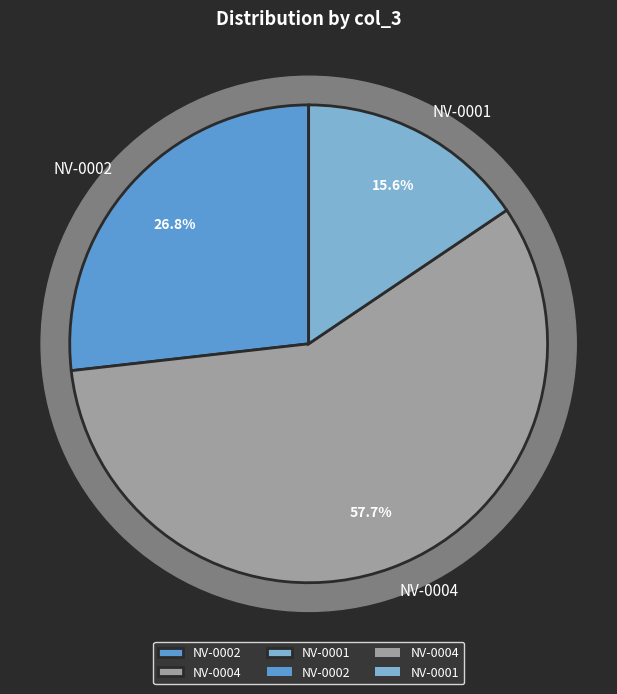

To the nearest percent, what percentage of the pie is NV-0001?

16%